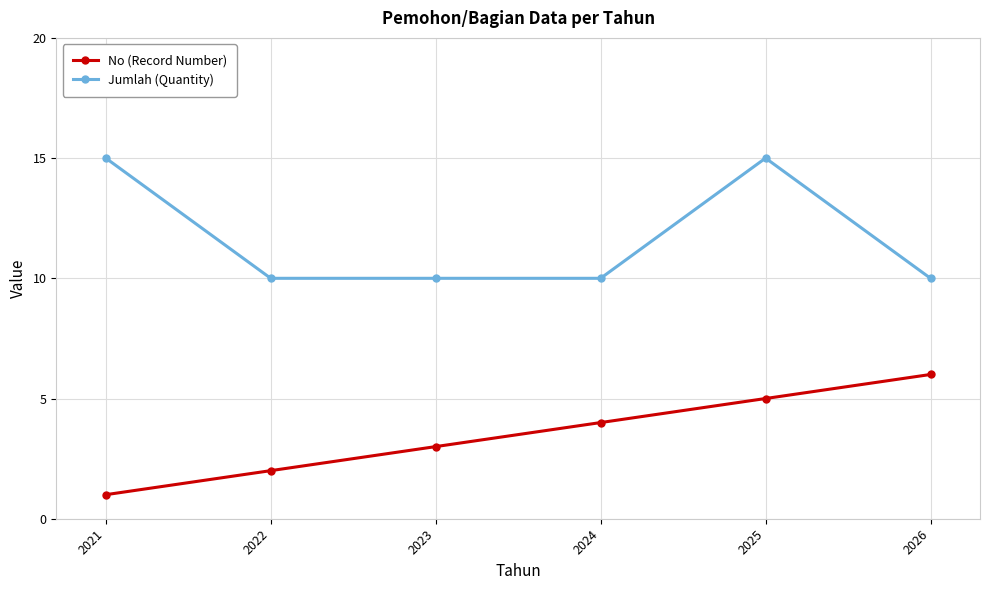

In Jumlah (Quantity), how many points are higher than both neighbors (excluding endpoints)?

1